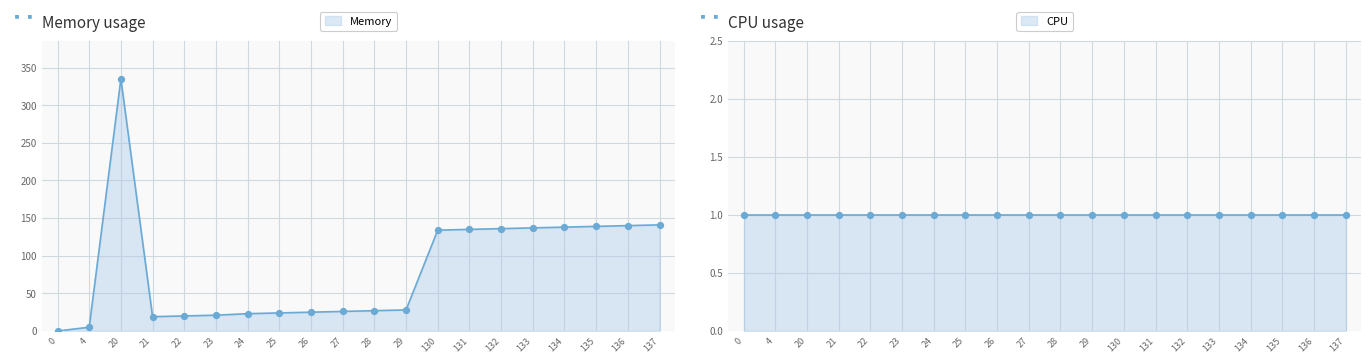

What is the change in value from 29 to 131?

+107